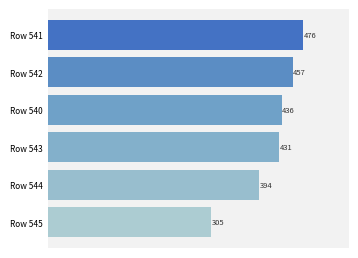

What is the difference between the second highest and second lowest values?

63